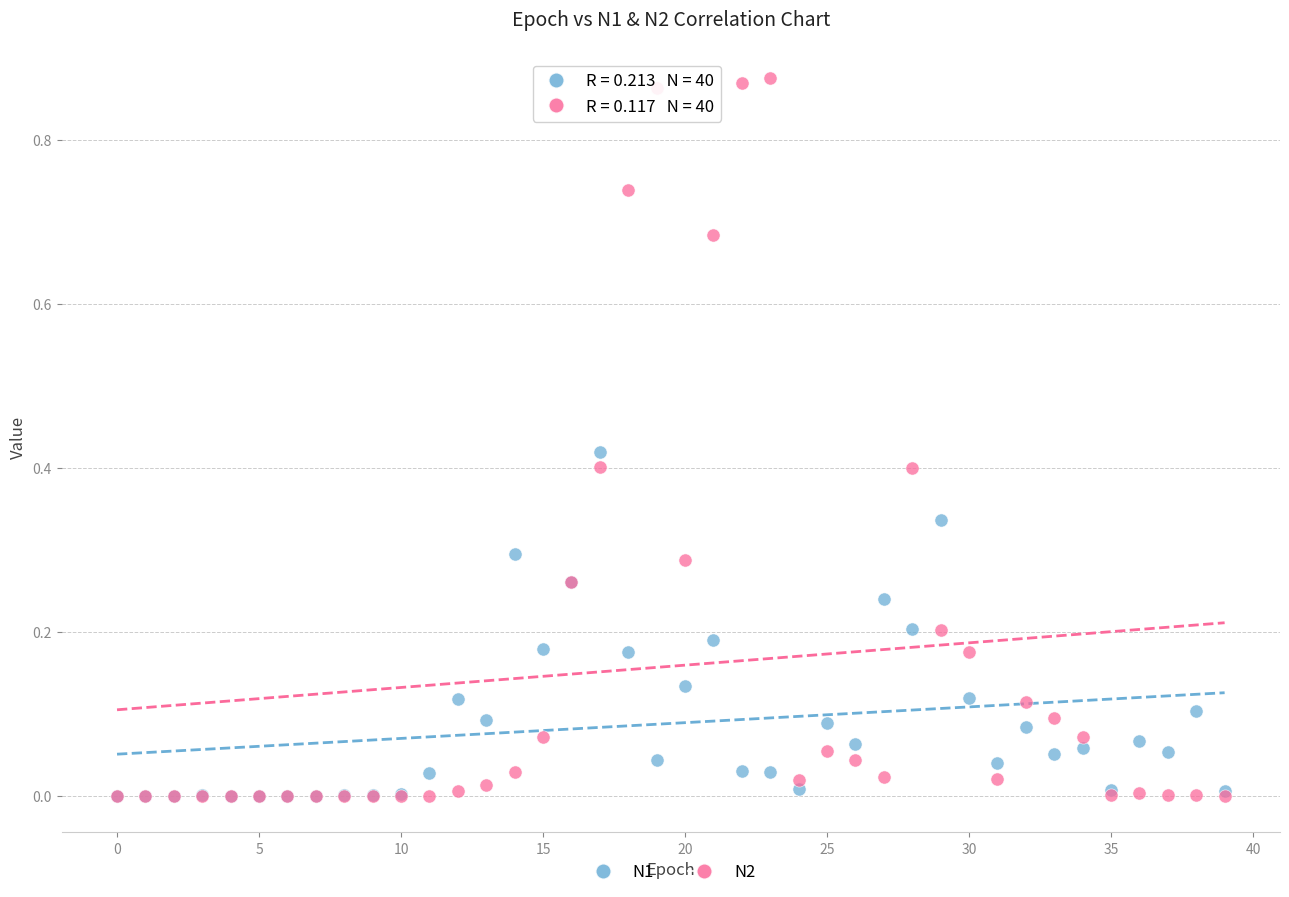

Which series contains the highest Y value?

N2